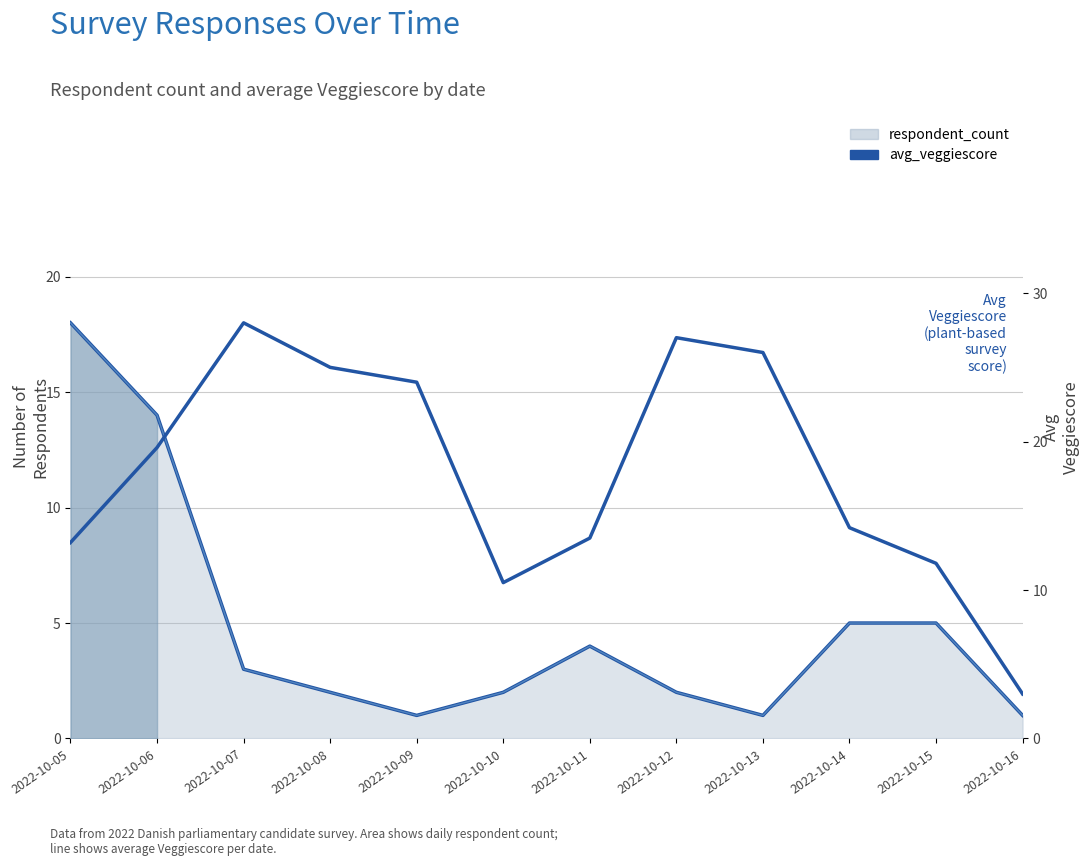

The value at 2022-10-15 is 7.5. True or false?

False